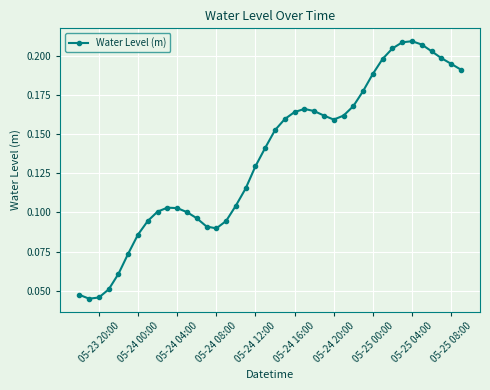

True or false: there are more than 1 points higher than both neighbors.

True